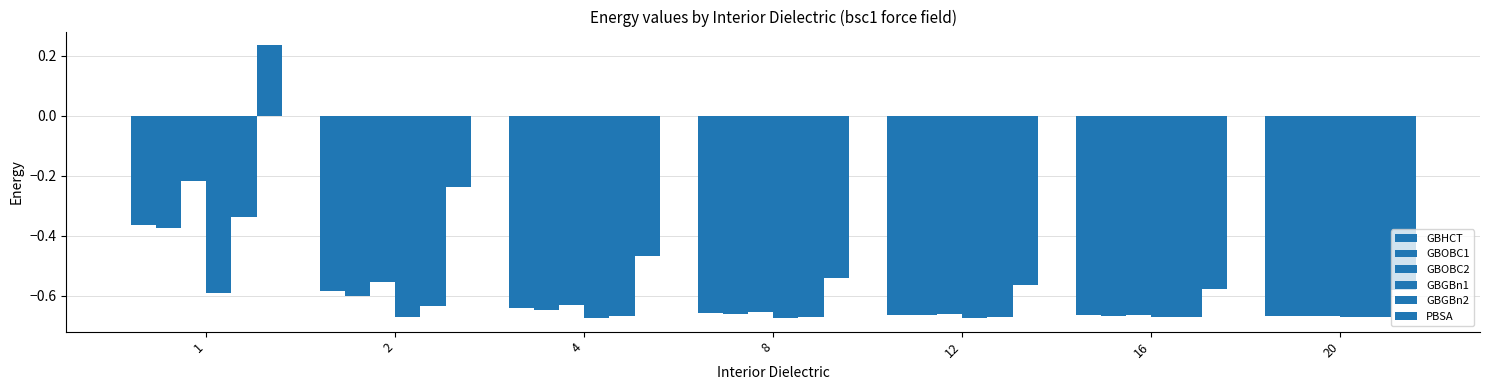

Reading left to right, transcribe all the data shown in this chart.

GBHCT: -0.4	-0.6	-0.6	-0.7	-0.7	-0.7	-0.7
GBOBC1: -0.4	-0.6	-0.6	-0.7	-0.7	-0.7	-0.7
GBOBC2: -0.2	-0.6	-0.6	-0.7	-0.7	-0.7	-0.7
GBGBn1: -0.6	-0.7	-0.7	-0.7	-0.7	-0.7	-0.7
GBGBn2: -0.3	-0.6	-0.7	-0.7	-0.7	-0.7	-0.7
PBSA: 0.2	-0.2	-0.5	-0.5	-0.6	-0.6	-0.6